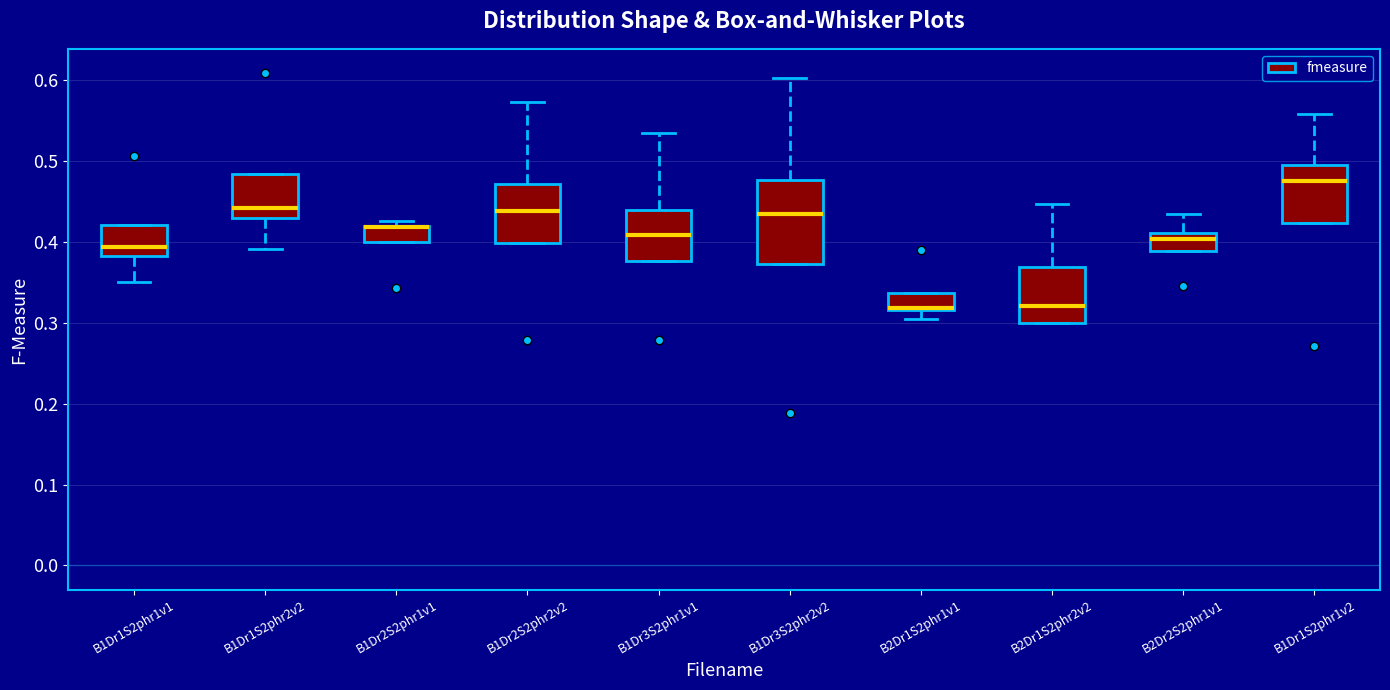

Reading left to right, read every box against the y-axis: the position of its median line, the range the box covers, and the ends of its whiskers. The values are not printed on the chart, so give them approximately, as read against the axis.

B1Dr1S2phr1v1: median 0.39, box 0.38 to 0.42, whiskers 0.35 to 0.42
B1Dr1S2phr2v2: median 0.44, box 0.43 to 0.48, whiskers 0.39 to 0.48
B1Dr2S2phr1v1: median 0.42 (drawn on the box's upper edge), box 0.40 to 0.42, whiskers 0.40 to 0.43
B1Dr2S2phr2v2: median 0.44, box 0.40 to 0.47, whiskers 0.40 to 0.57
B1Dr3S2phr1v1: median 0.41, box 0.38 to 0.44, whiskers 0.38 to 0.53
B1Dr3S2phr2v2: median 0.43, box 0.37 to 0.48, whiskers 0.37 to 0.60
B2Dr1S2phr1v1: median 0.32 (just above the box's lower edge), box 0.32 to 0.34, whiskers 0.31 to 0.34
B2Dr1S2phr2v2: median 0.32, box 0.30 to 0.37, whiskers 0.30 to 0.45
B2Dr2S2phr1v1: median 0.40, box 0.39 to 0.41, whiskers 0.39 to 0.43
B1Dr1S2phr1v2: median 0.48, box 0.42 to 0.50, whiskers 0.42 to 0.56